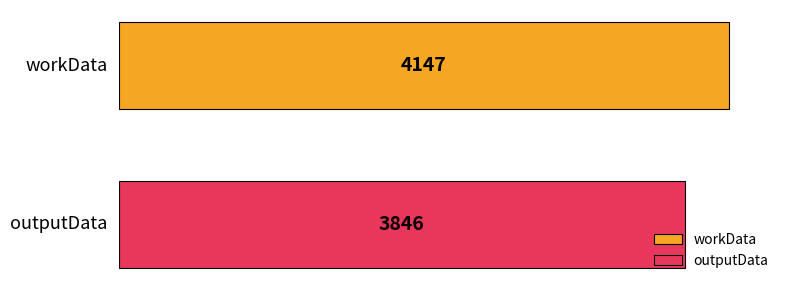

Which series has the widest spread of values?

workData